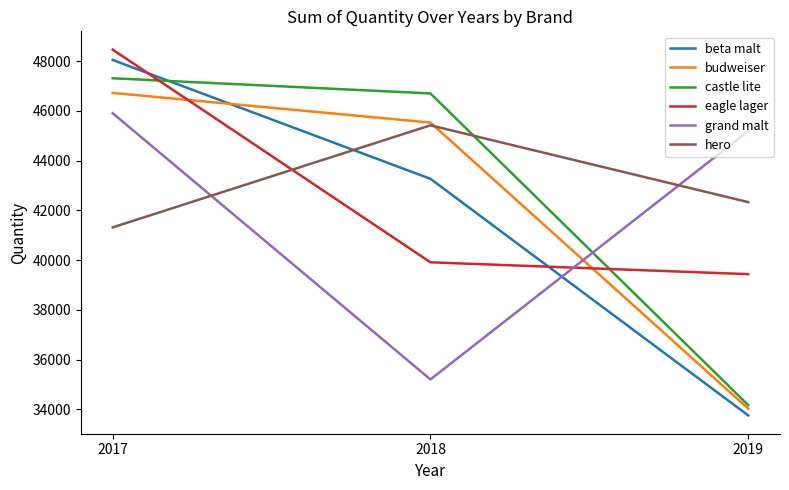

What is the smallest value displayed?

33755